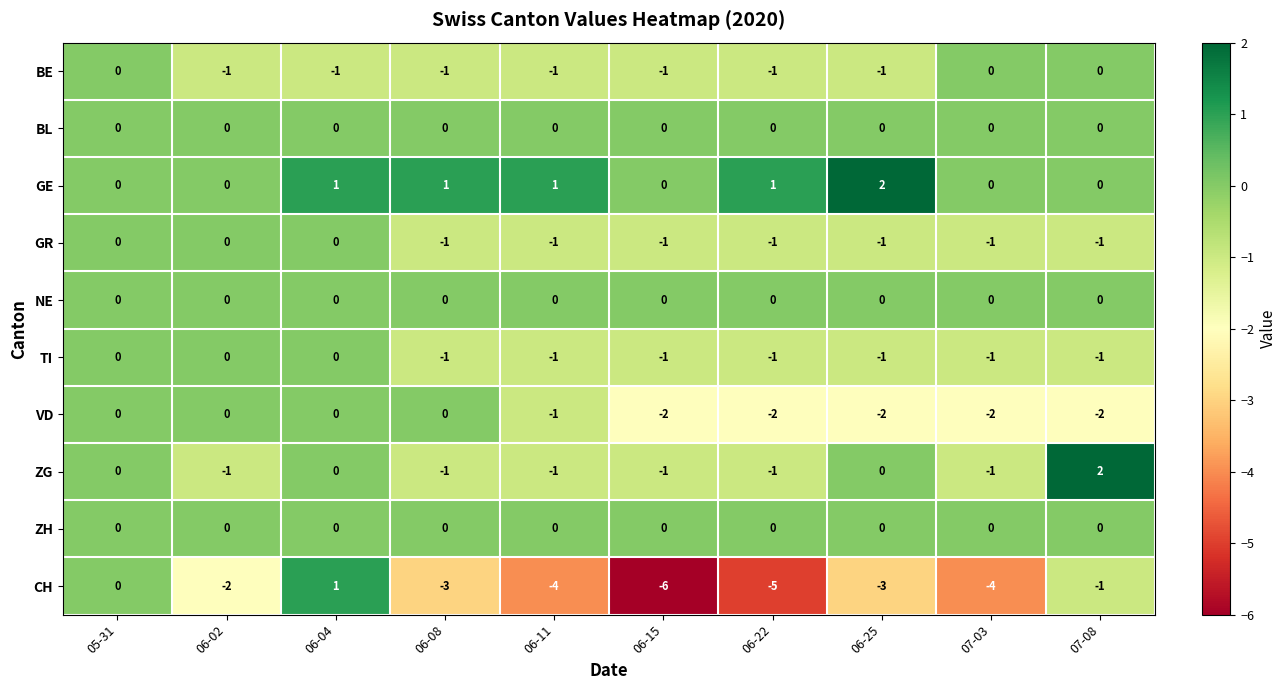

Is the value of VD at 06-22 greater than the value of ZG at 06-15?

No